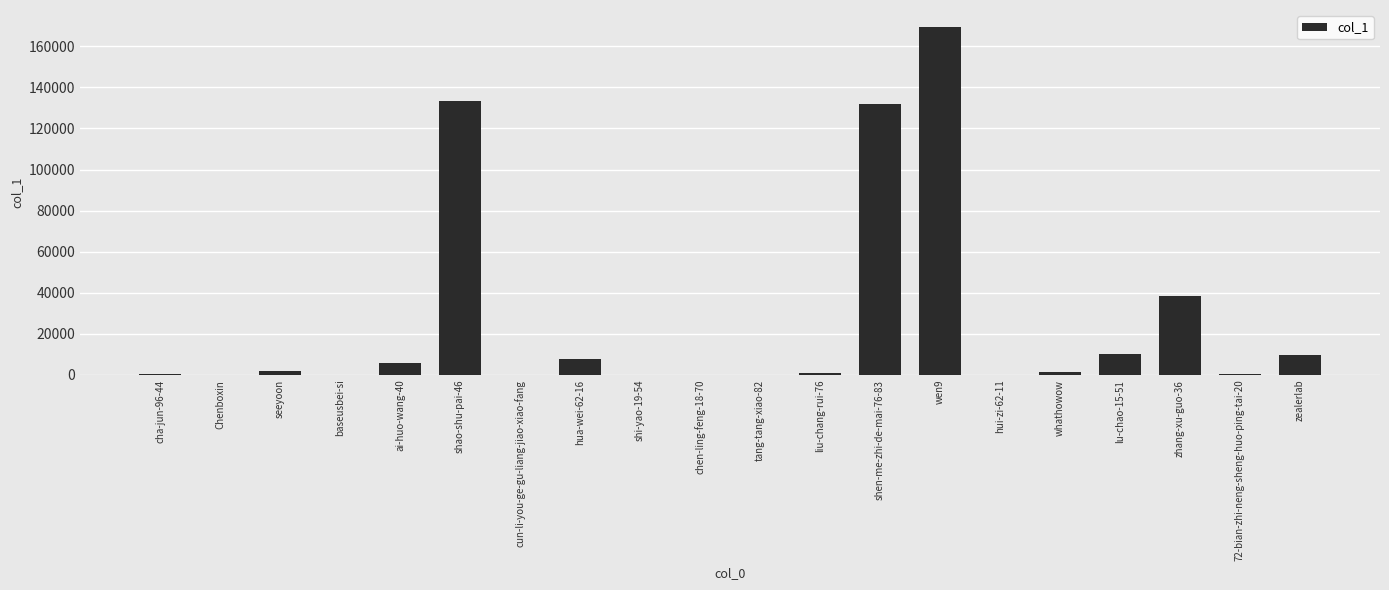

What value does the data have at lu-chao-15-51?

10061